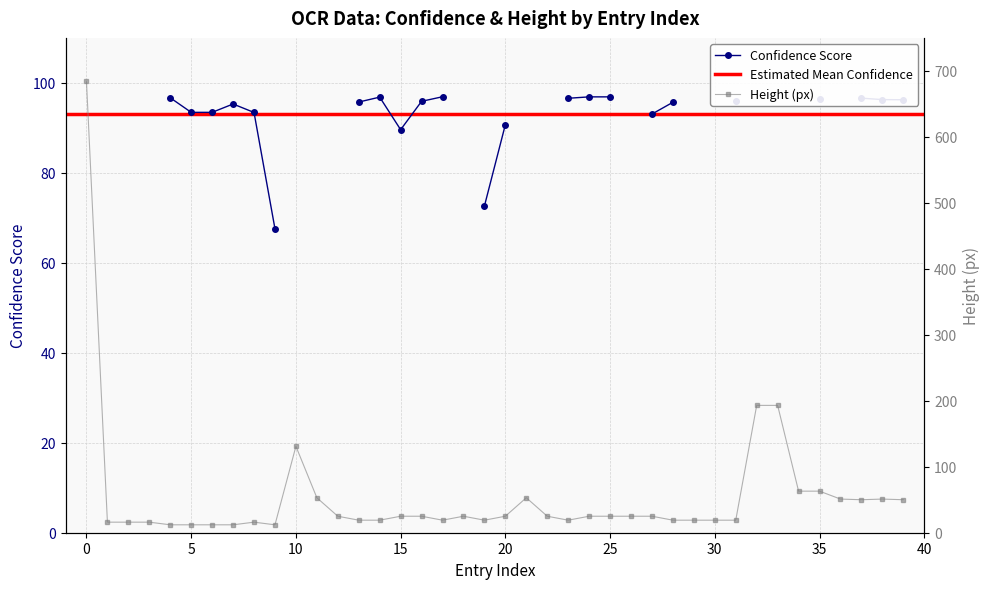

Does the chart display data point markers on the line(s)?

Yes